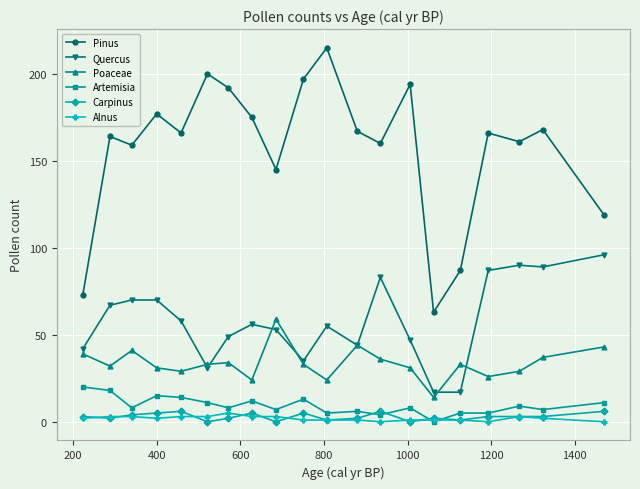

Which series has the largest total across all categories?

Pinus